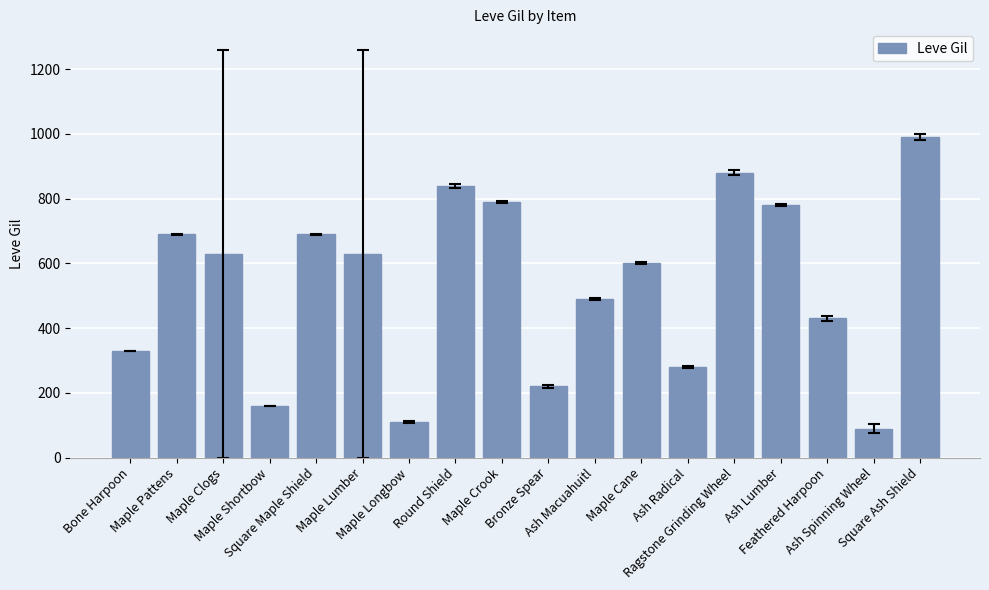

What is the maximum value shown in the chart?

990